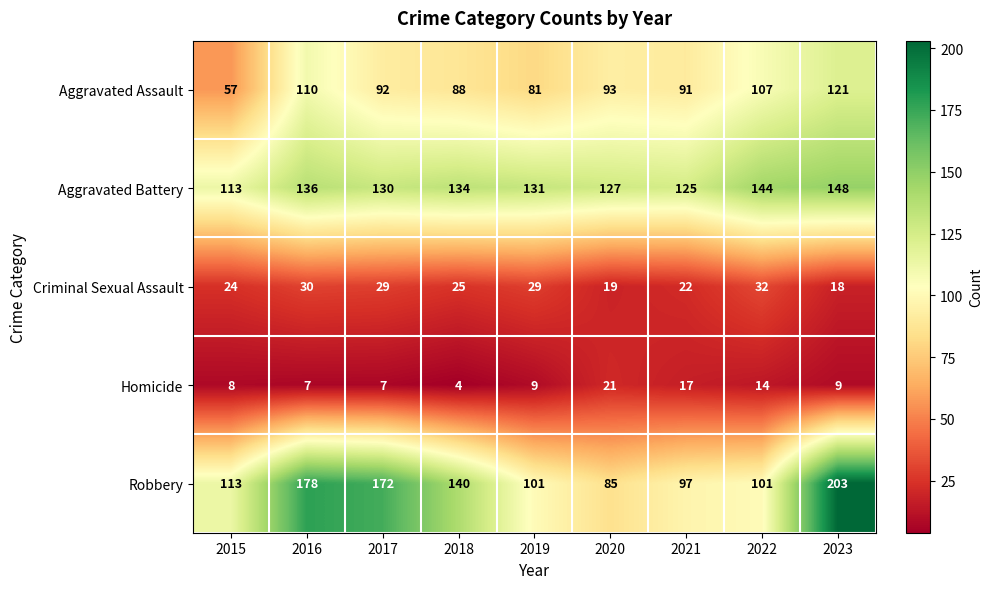

At which category is the sum across all series the highest?

2023